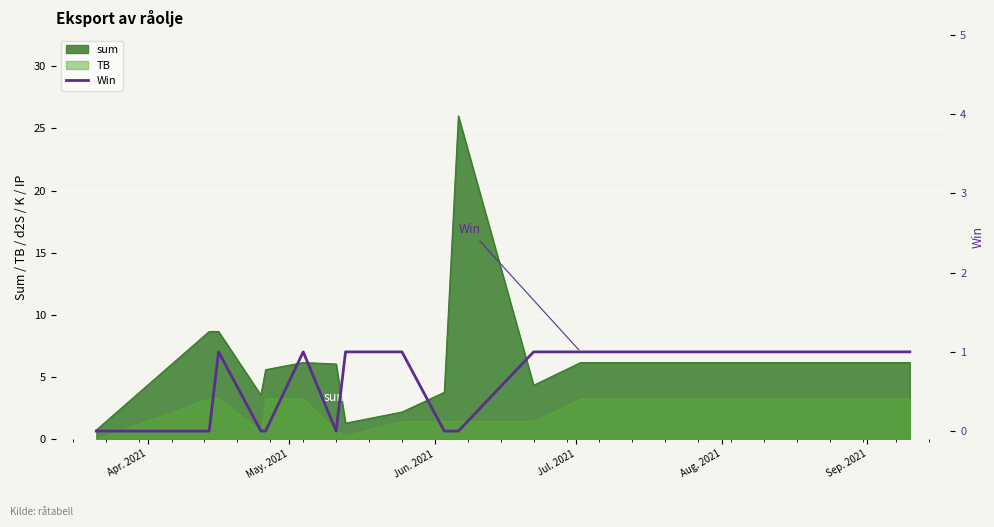

Does the chart display data point markers on the line(s)?

No